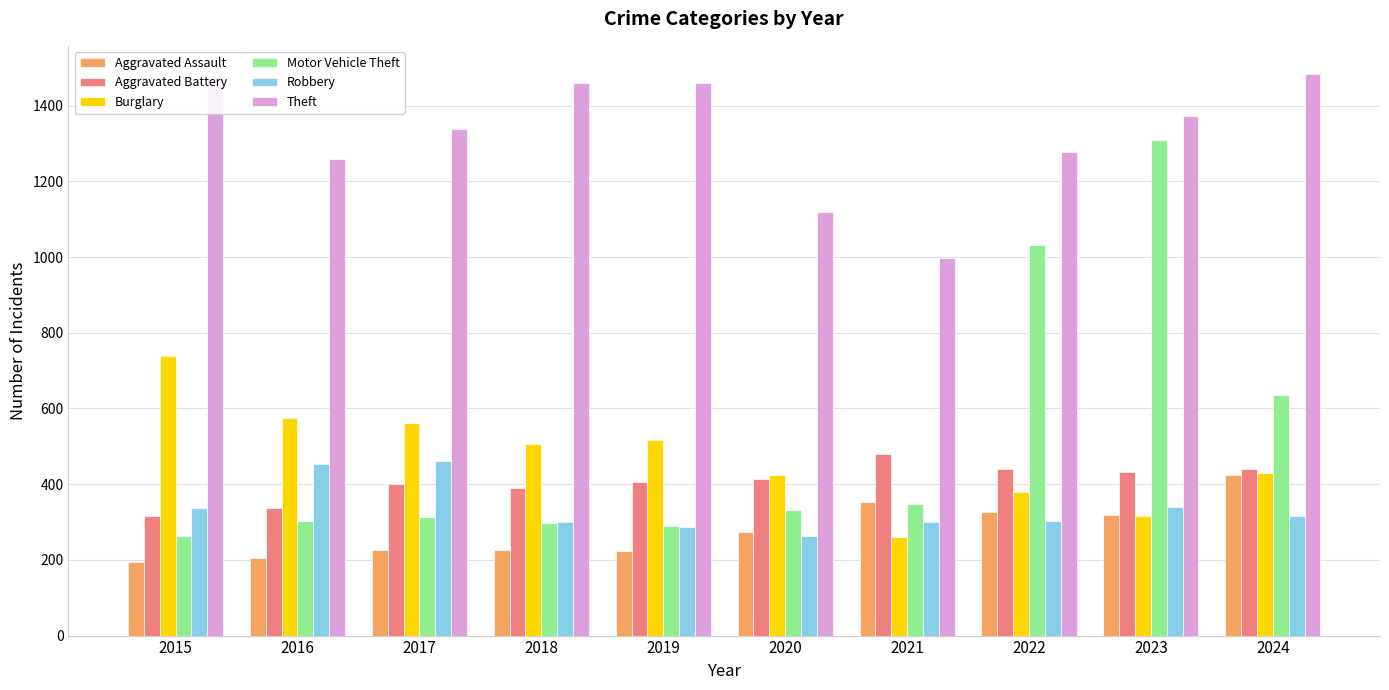

What is the sum of the Burglary values at 2024 and 2015?

1168